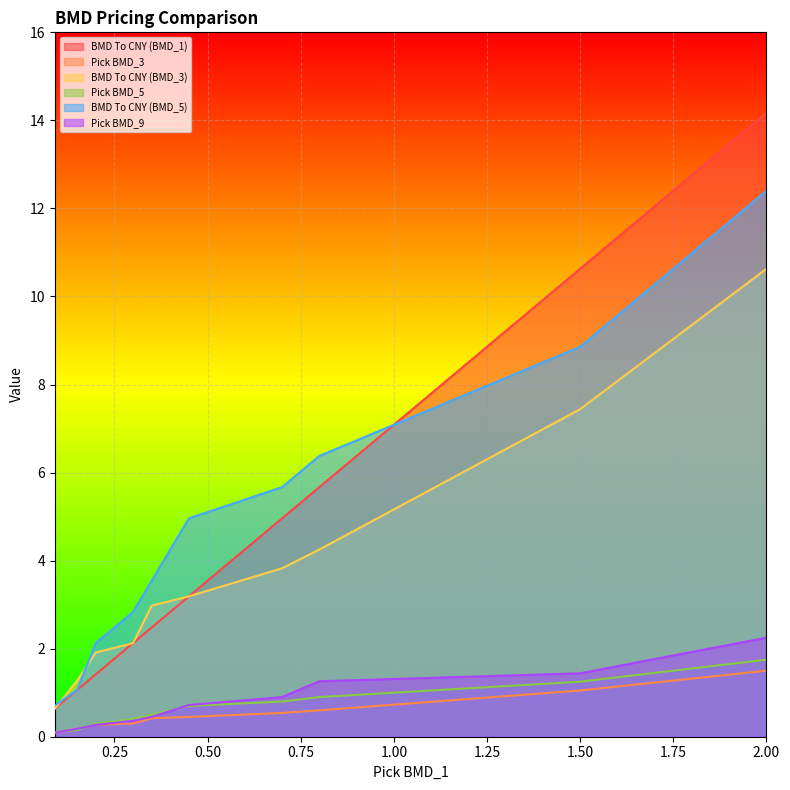

Which category has the highest value in the BMD To CNY (BMD_3) series?

2.00